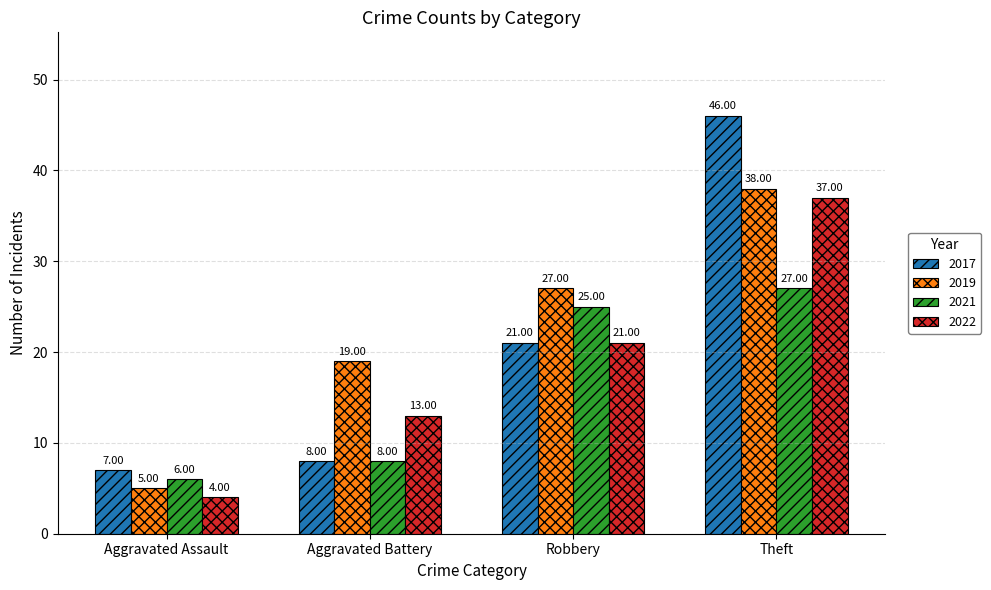

What is the label of the 4th bar from the right?

Aggravated Assault